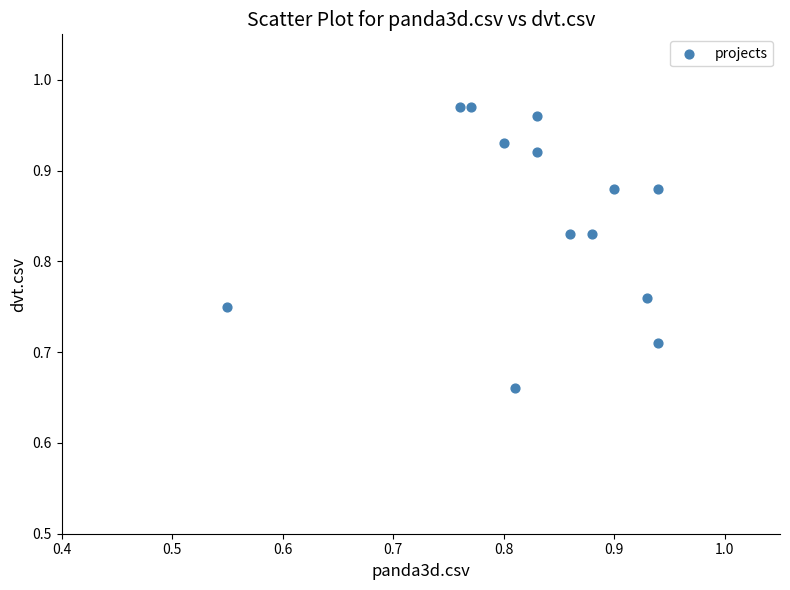

What is the range of Y values (max minus min)?

0.3